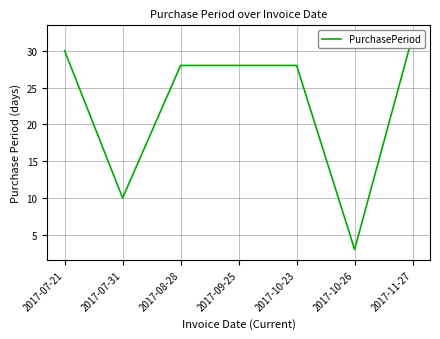

The chart shows a value of 10 at 2017-07-31. True or false?

True